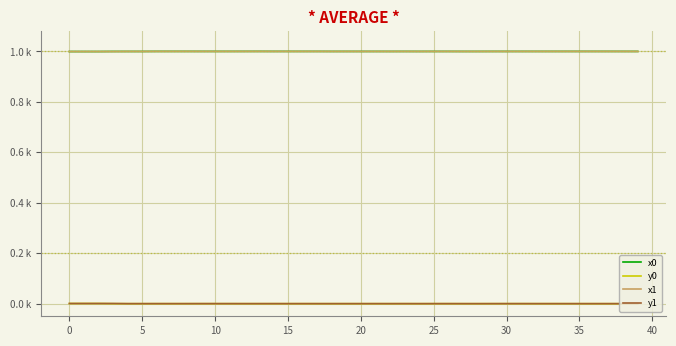

List the series in order of their peak value, highest first.

x0, x1, y0, y1